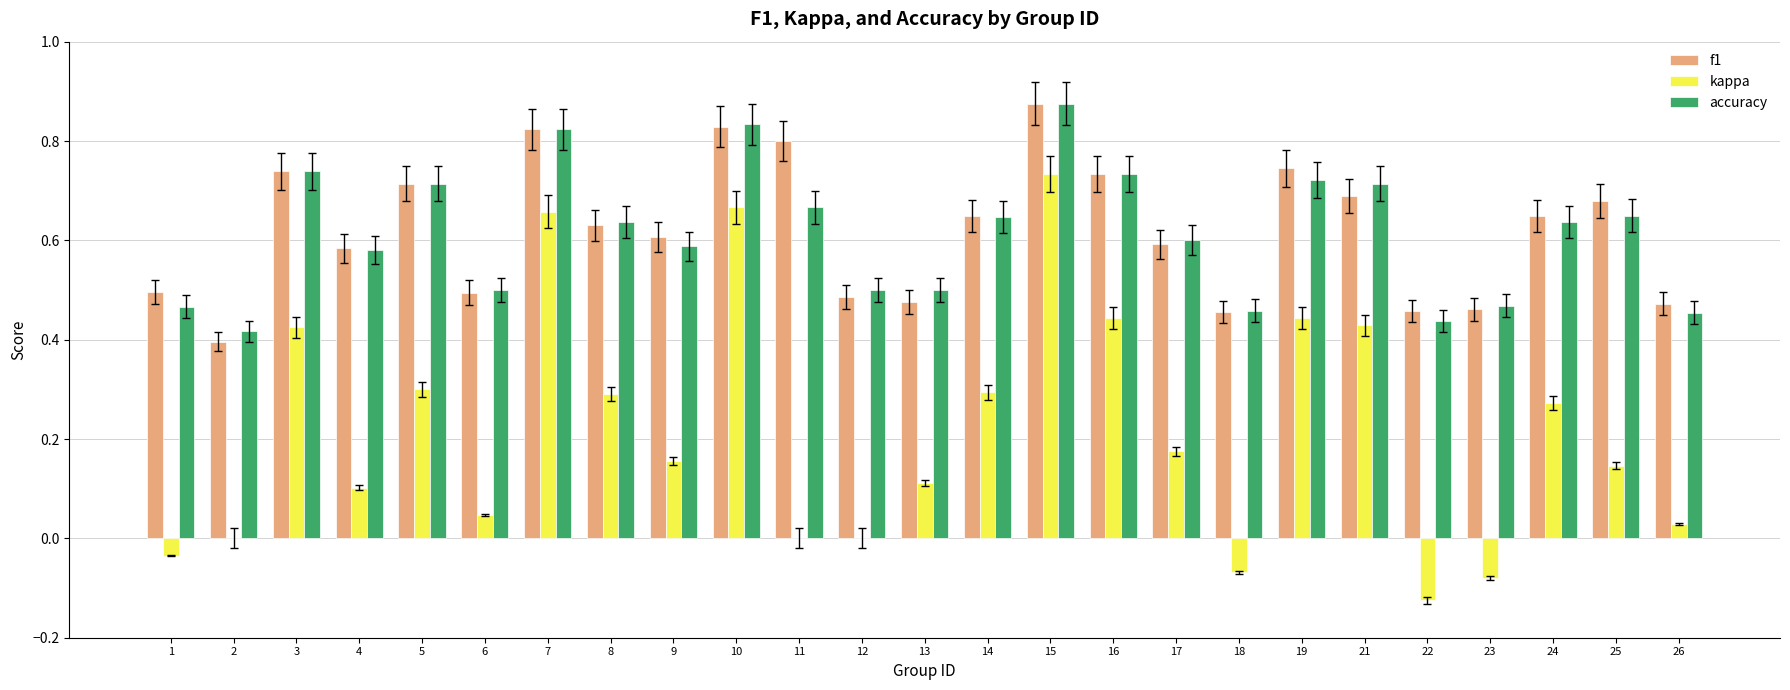

The accuracy series shows 0.6 at 24. True or false?

True